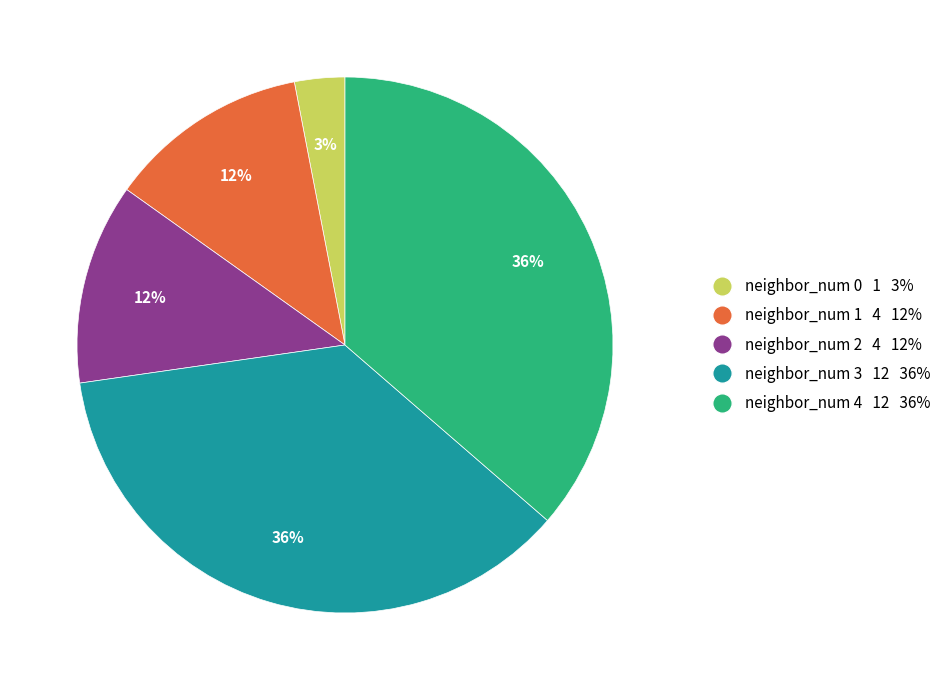

Do neighbor_num 0 and neighbor_num 2 together represent more than half of the pie?

No